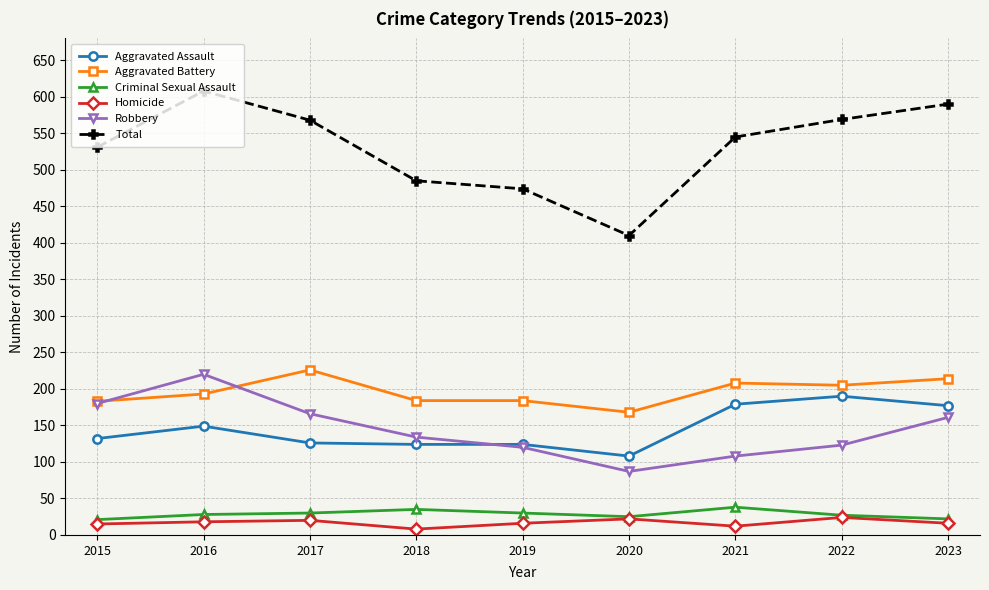

Which series has the largest range (max minus min)?

Total